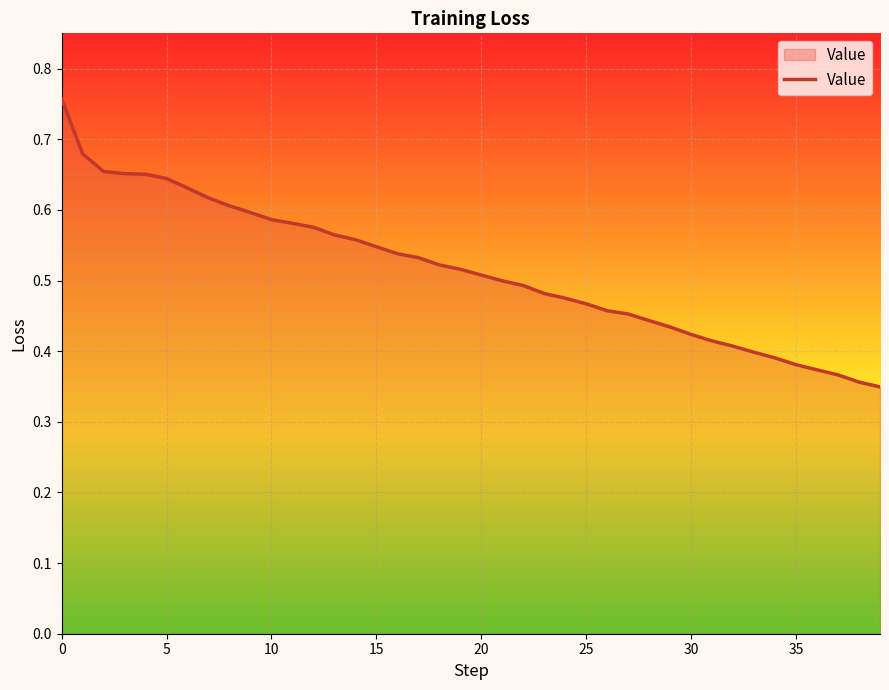

Where is the data nearest to the value 0?

39